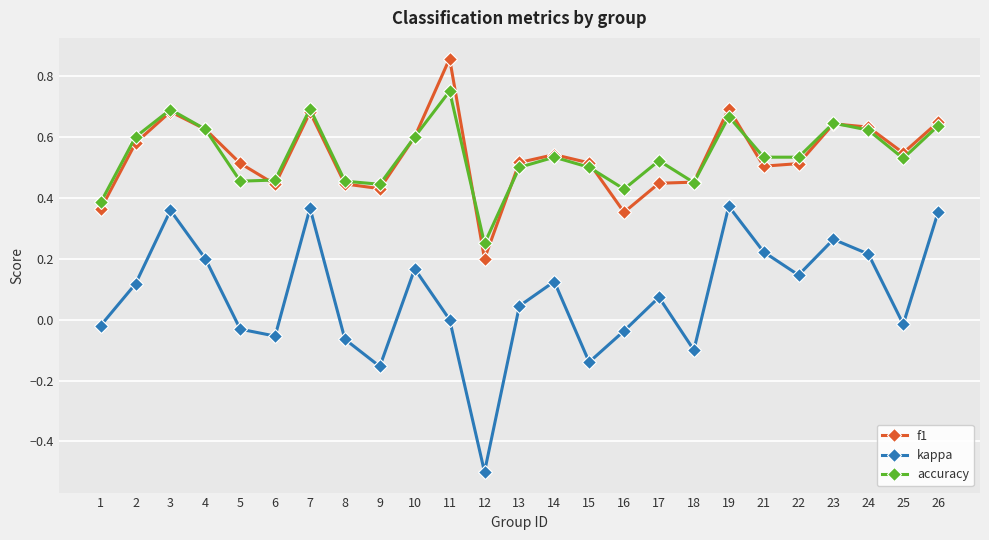

At which label is f1 closest to 0?

12